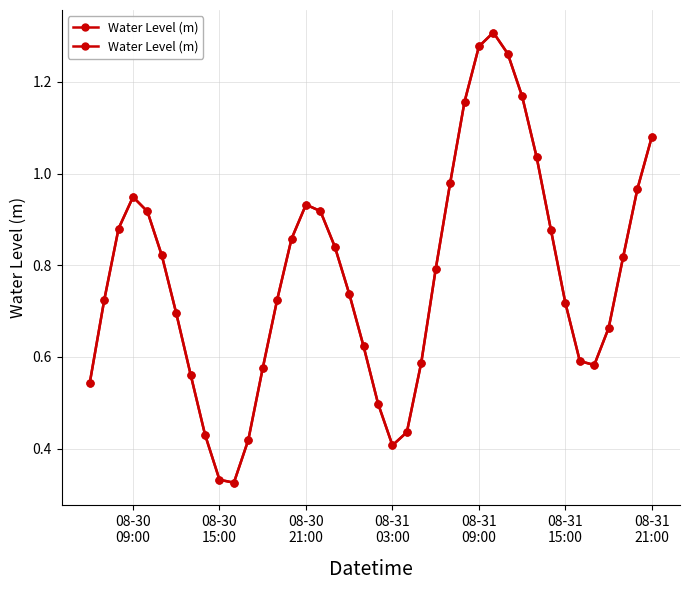

How many series are shown in this chart?

1